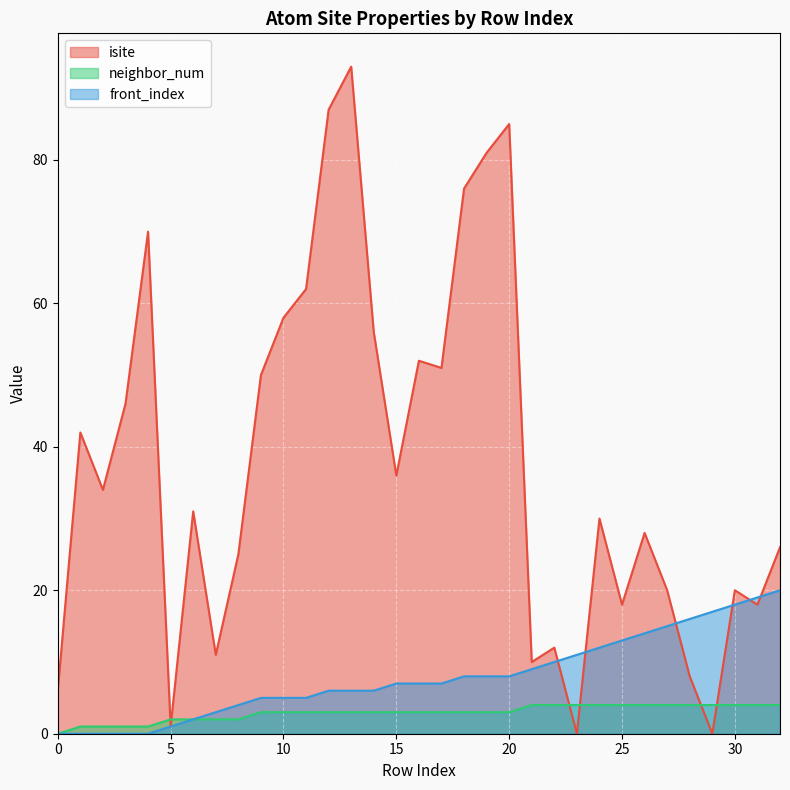

How many lines are shown in the chart?

3